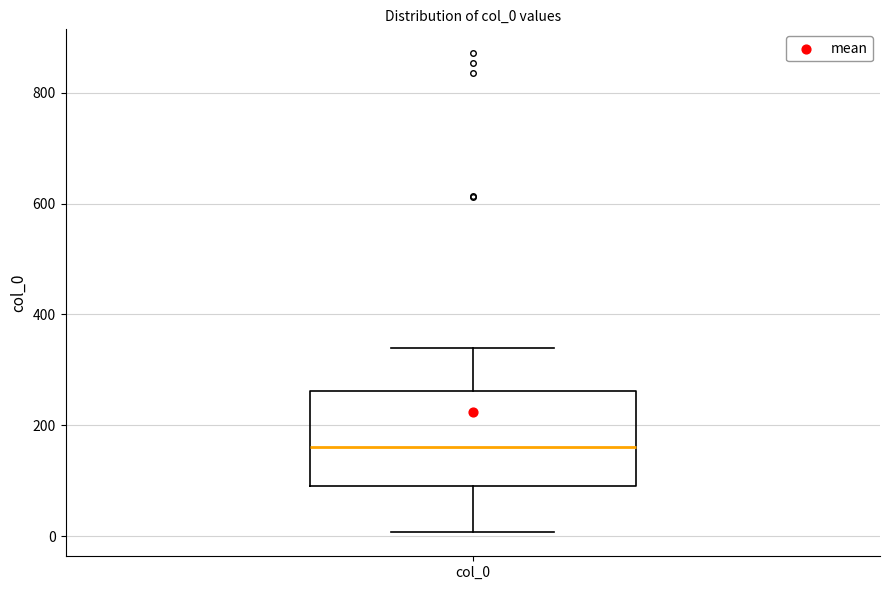

Read this box plot against the y-axis: the position of the median line, the range covered by the box, and the ends of both whiskers. The values are not printed on the chart, so give them approximately, as read against the axis.

median 160, box 100 to 260, whiskers 0 to 340